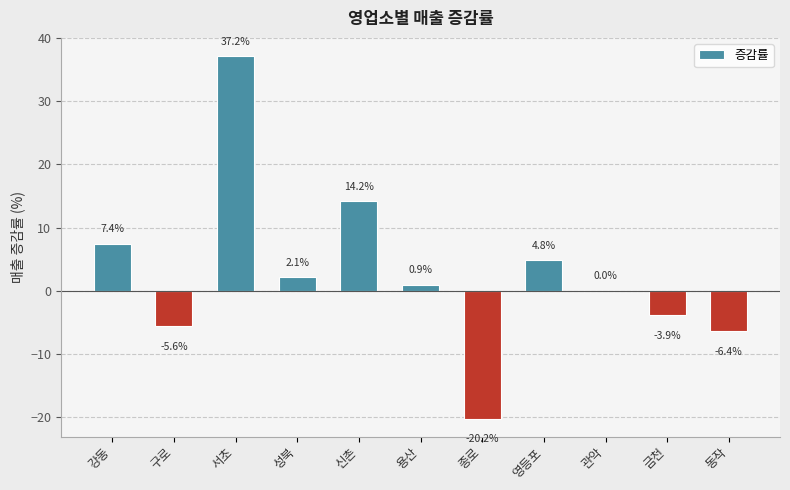

Which category has the highest value across all series?

서초